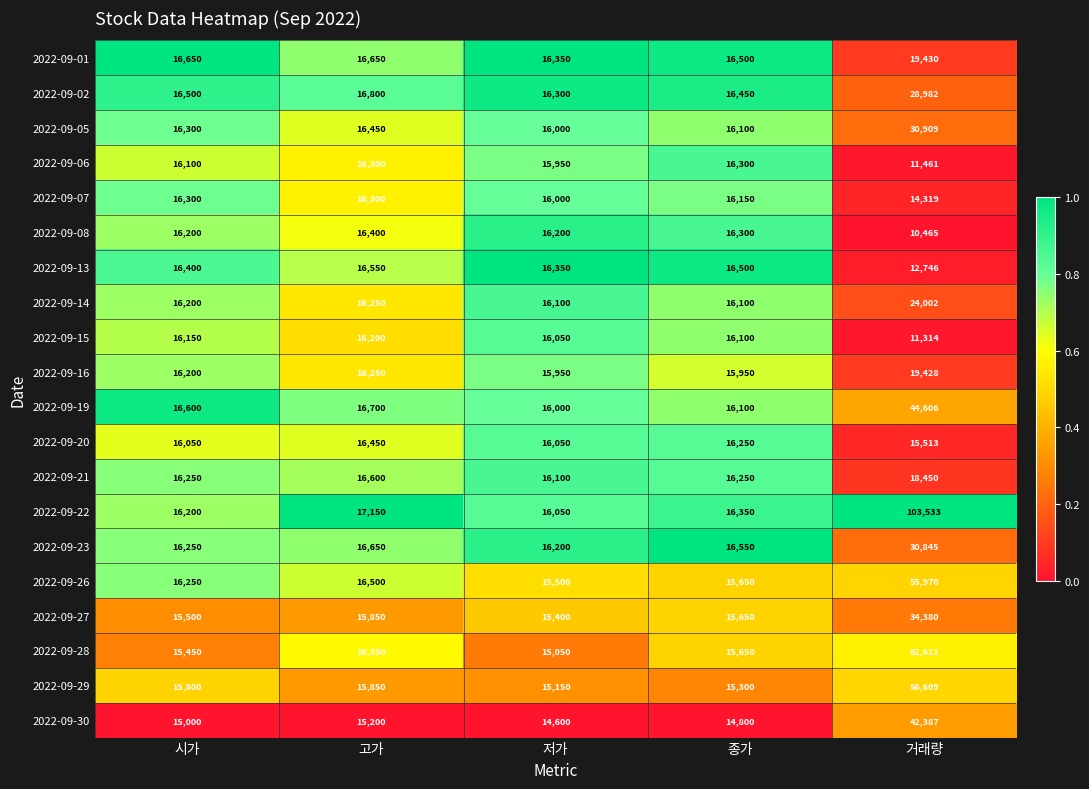

At which category is the sum across all series the highest?

거래량